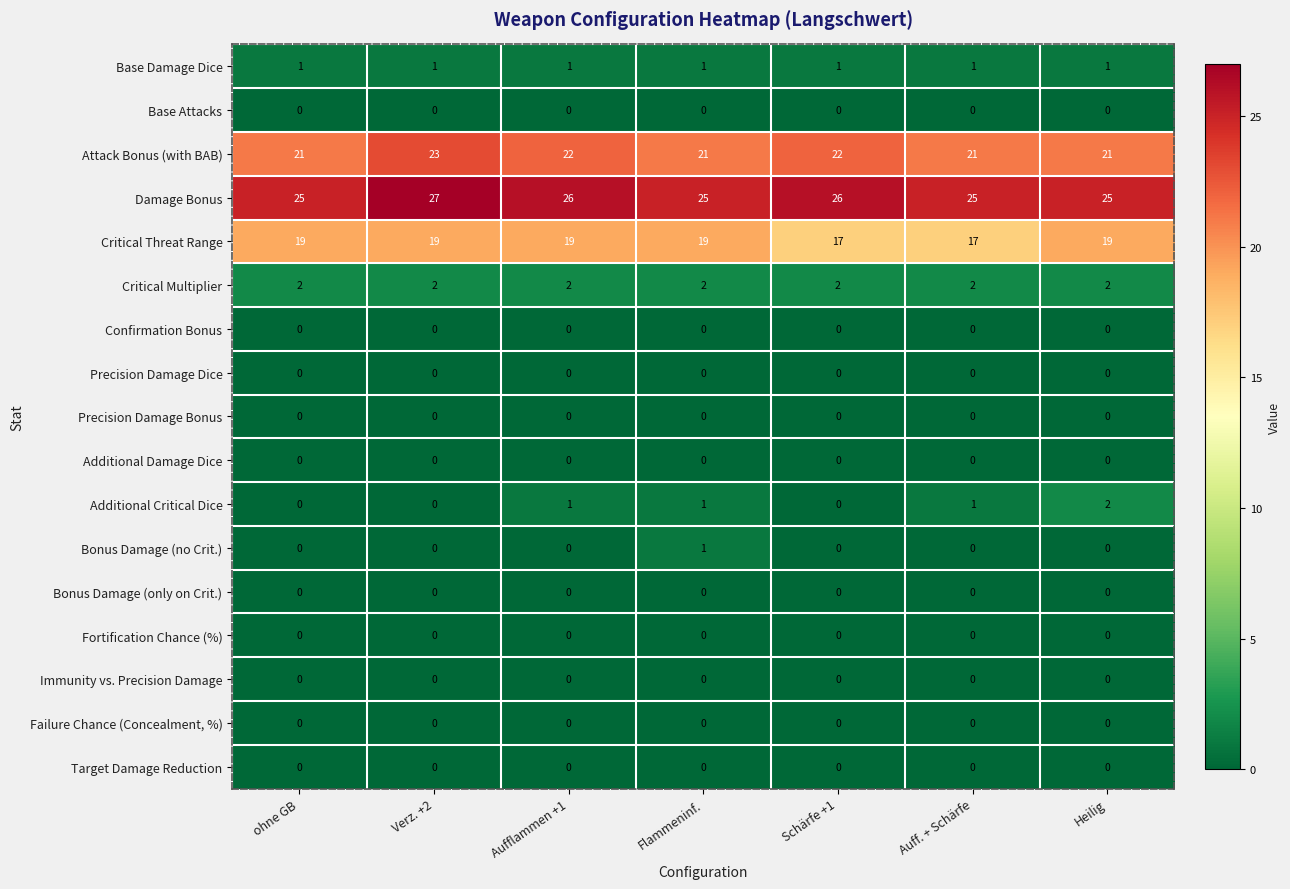

What is the difference between the highest and lowest values at Verz. +2?

27